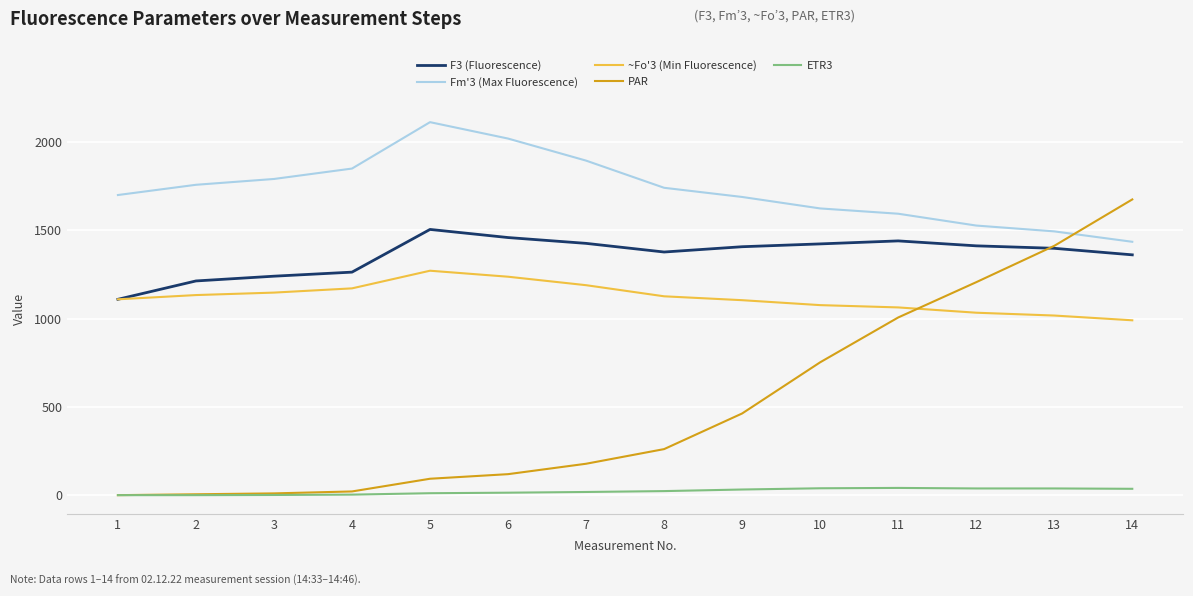

Which series has the widest spread of values?

PAR